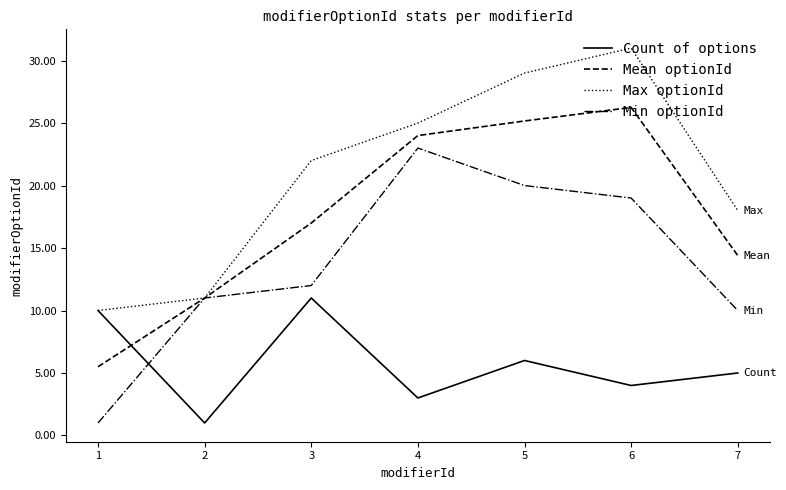

What is the minimum value shown in the chart?

1.0